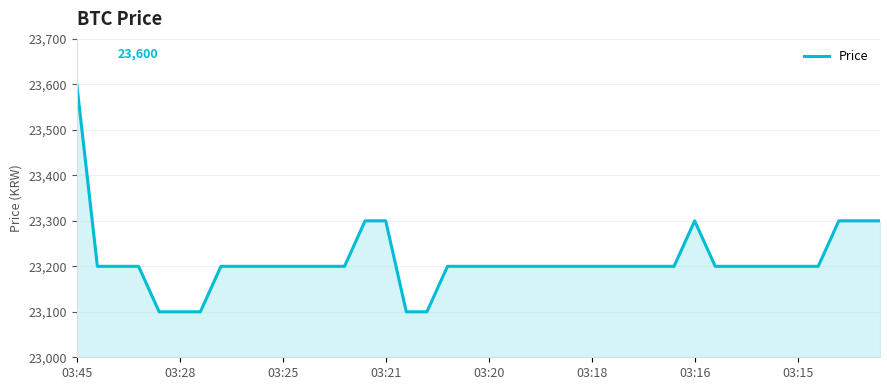

What is the difference between the maximum and minimum values?

500